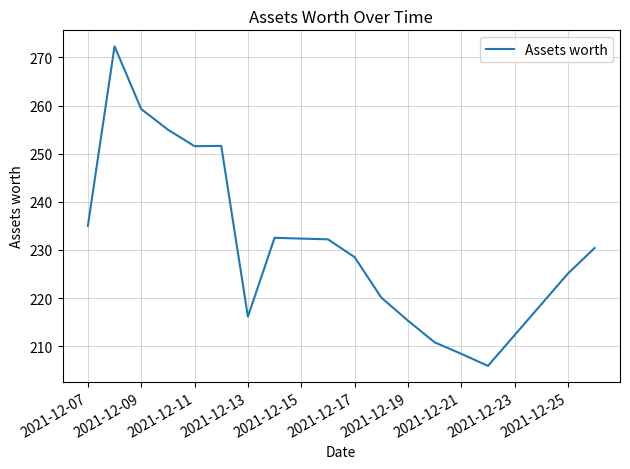

What is the difference between the maximum and minimum values?

66.4